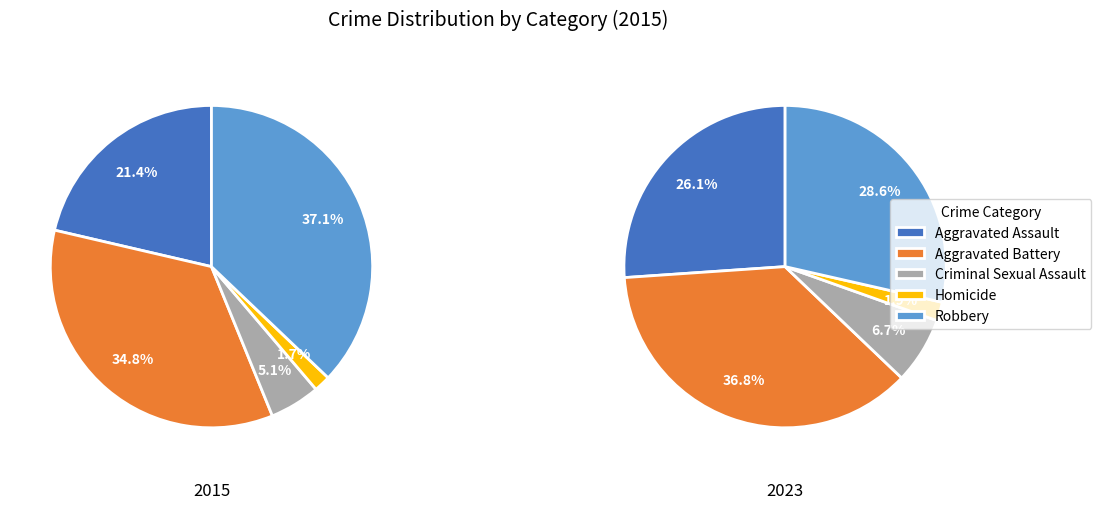

What is the change in value from Aggravated Battery to Homicide?

-301